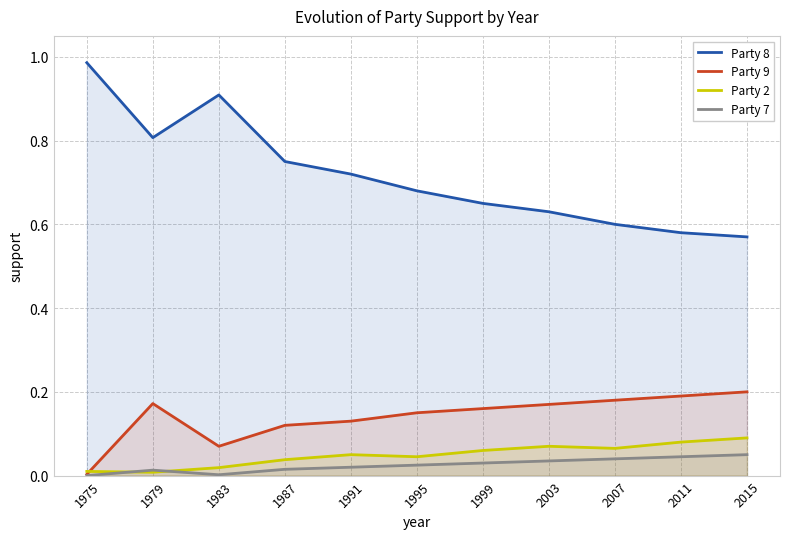

Reading right to left, extract all data points from this chart.

Party 8: 0.6	0.6	0.6	0.6	0.7	0.7	0.7	0.8	0.9	0.8	1.0
Party 9: 0.2	0.2	0.2	0.2	0.2	0.1	0.1	0.1	0.1	0.2	0.0
Party 2: 0.1	0.1	0.1	0.1	0.1	0.0	0.1	0.0	0.0	0.0	0.0
Party 7: 0.1	0.0	0.0	0.0	0.0	0.0	0.0	0.0	0.0	0.0	0.0